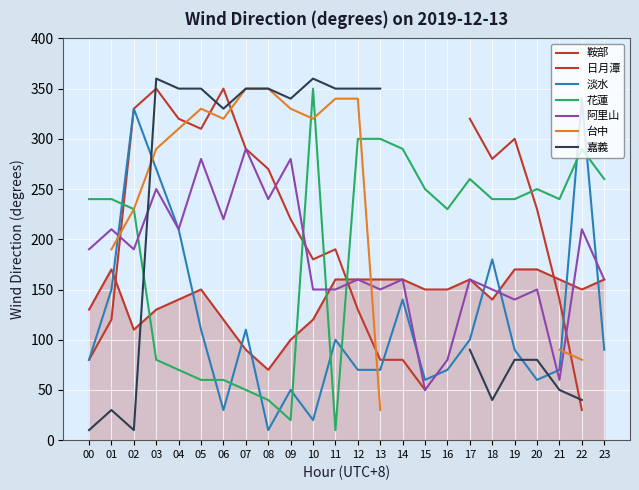

True or false: 花蓮 has a value of 68 at 21.

False